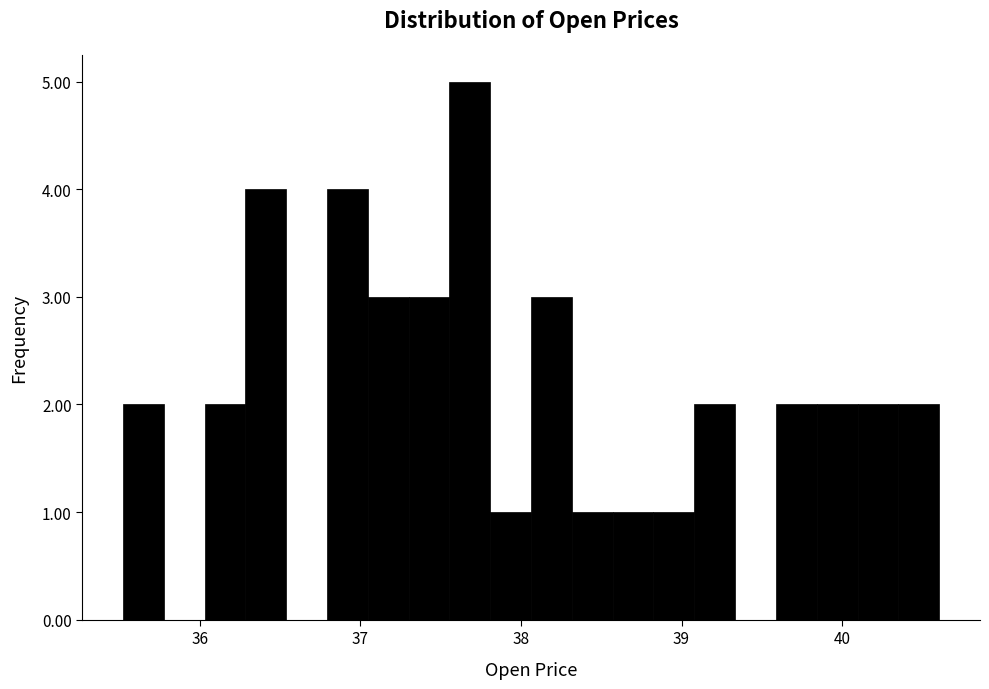

Read against the x-axis, roughly where is the centre of the tallest bar?

37.7